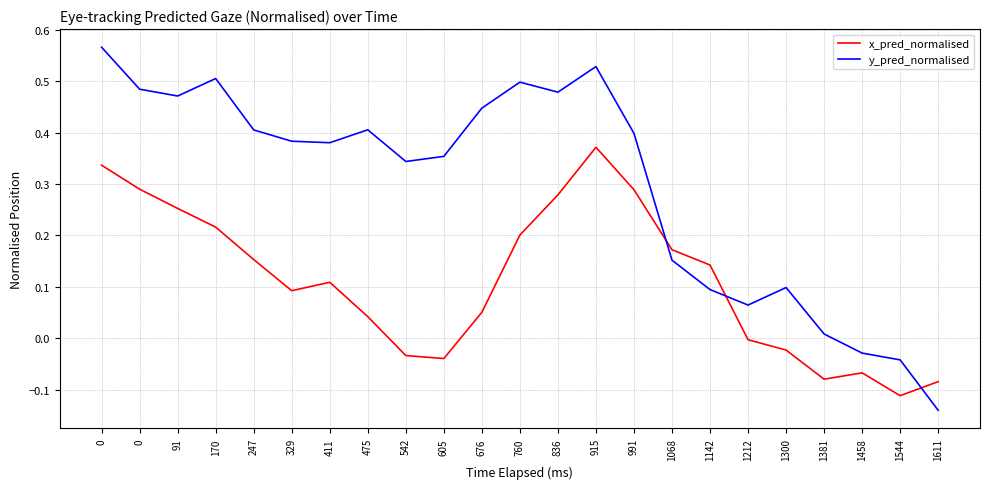

The x_pred_normalised series shows 0.2 at 991. True or false?

False